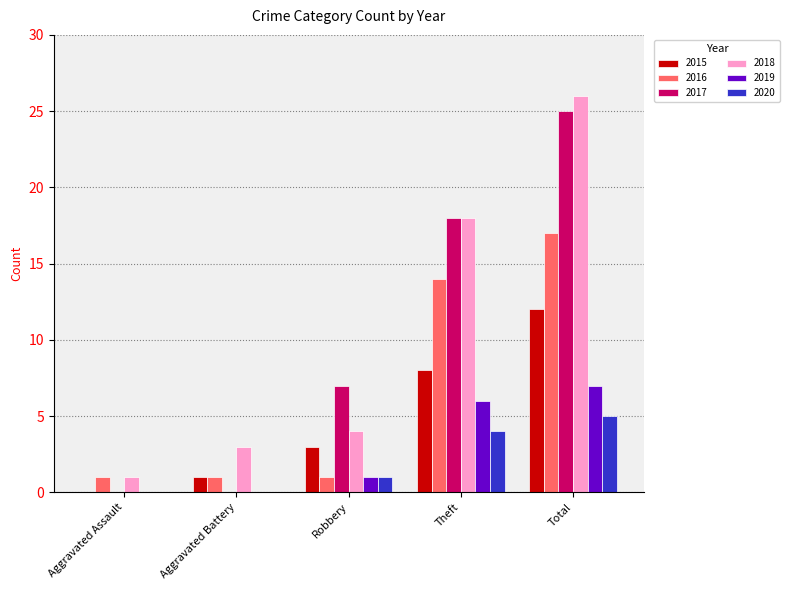

What is the sum of the 2020 values at Theft and Aggravated Assault?

4